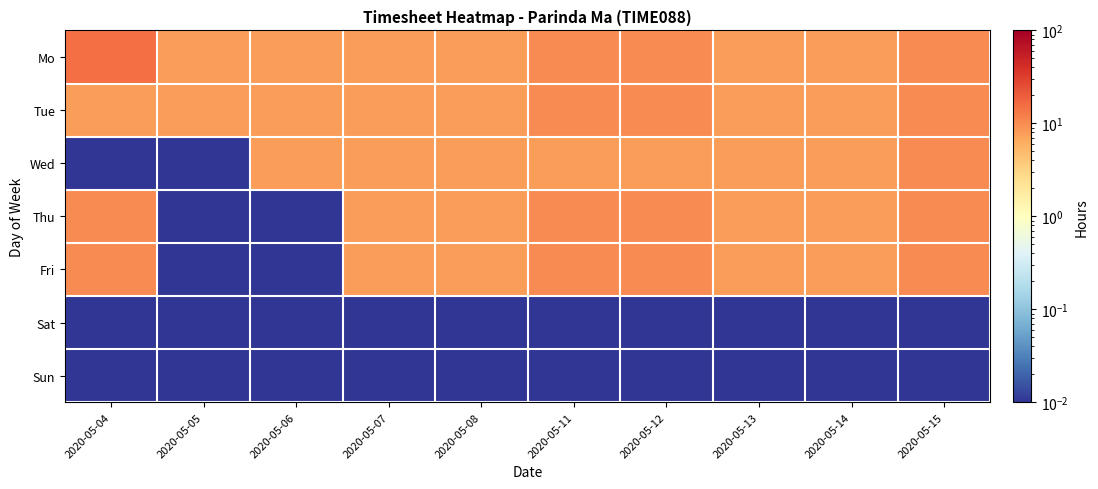

At which category does the chart reach its peak across all series?

2020-05-04